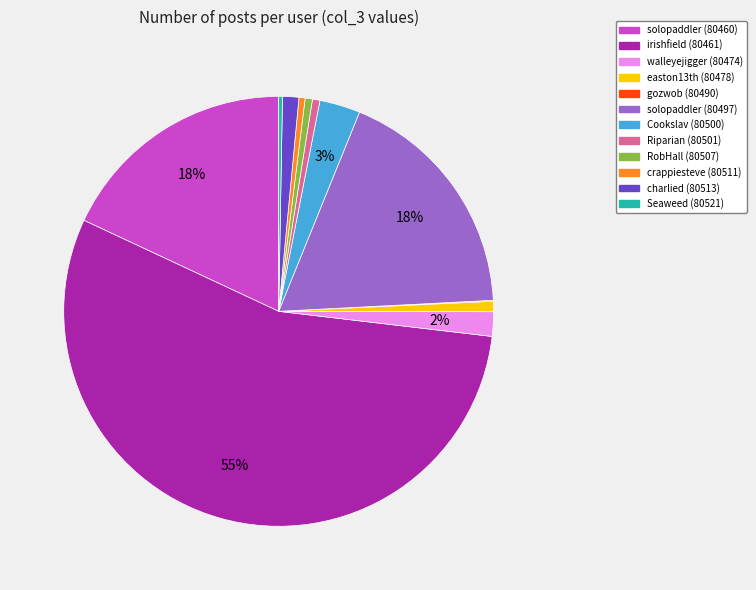

Is it true that RobHall (80507) is 1% of the pie?

True